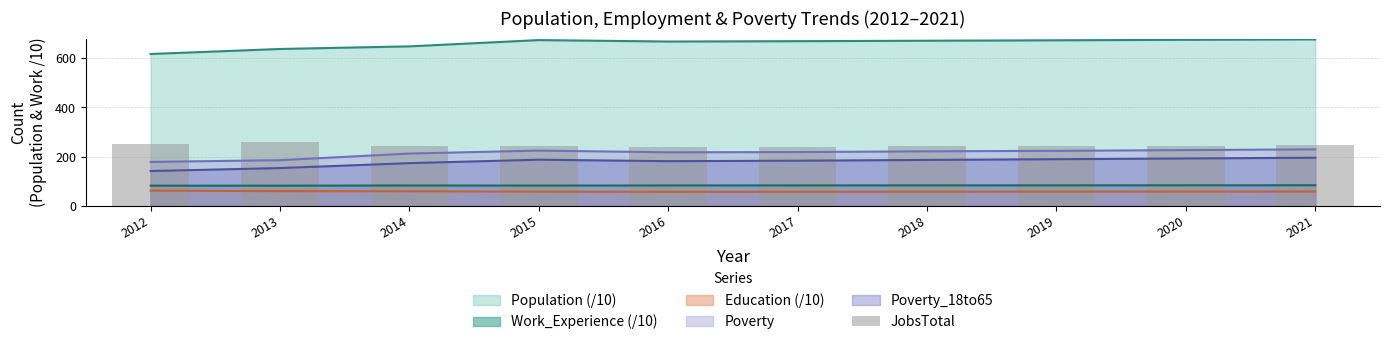

Where does the data first go above 245?

2012